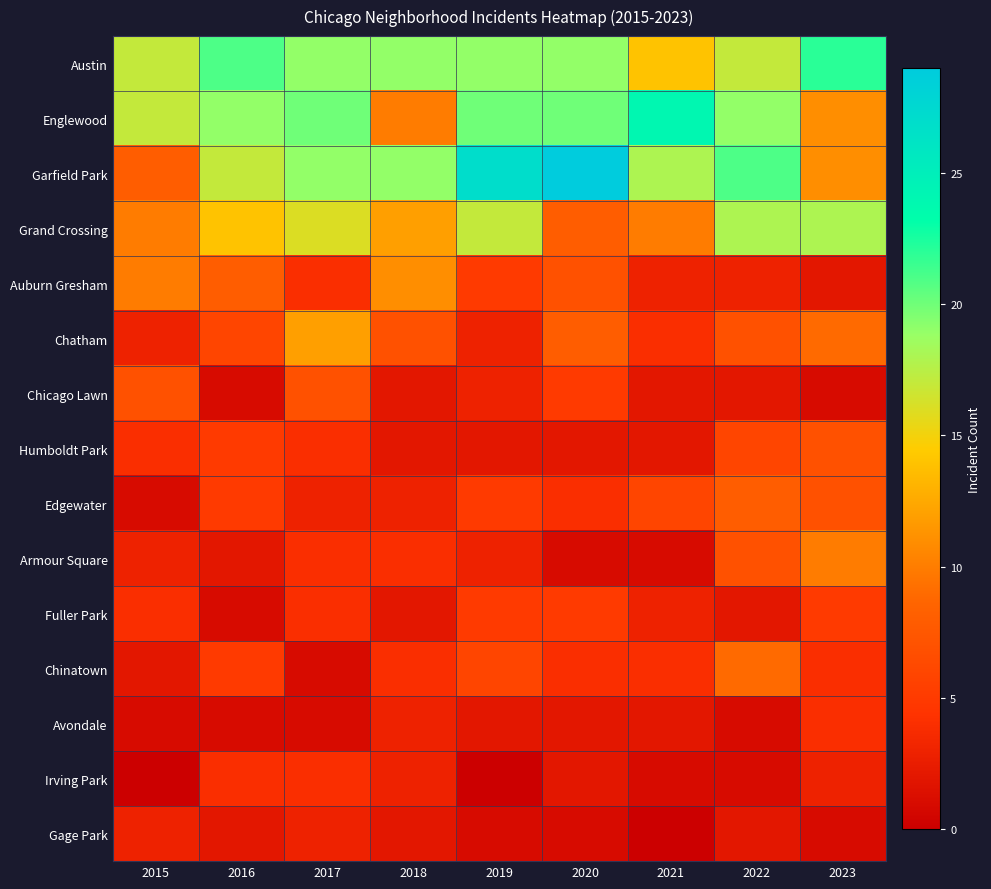

Between 2016 and 2021, which series saw the biggest shift?

Austin